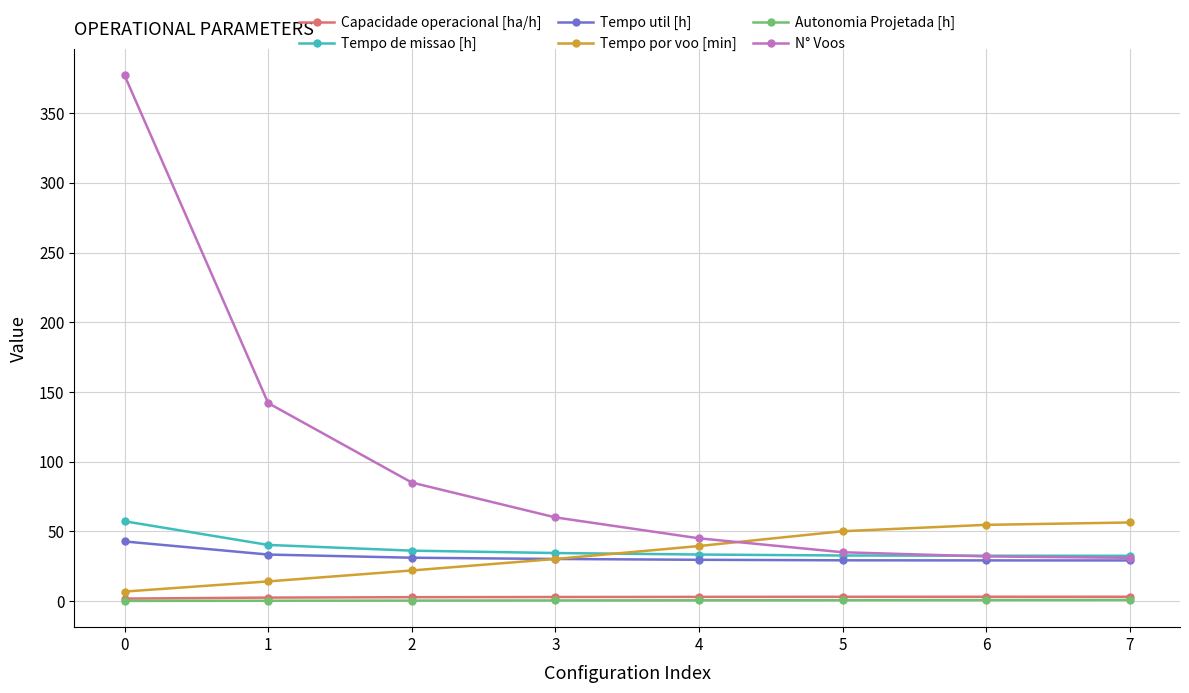

Which series changed the most between 1 and 2?

N° Voos